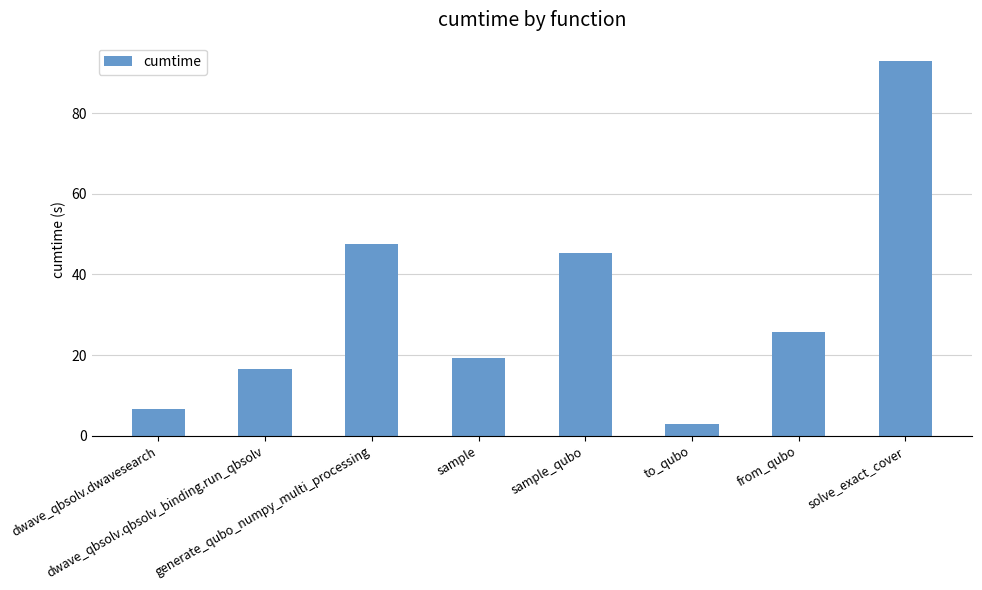

Reading left to right, extract all data points from this chart.

dwave_qbsolv.dwavesearch=6.6	dwave_qbsolv.qbsolv_binding.run_qbsolv=16.6	generate_qubo_numpy_multi_processing=47.5	sample=19.4	sample_qubo=45.3	to_qubo=2.8	from_qubo=25.8	solve_exact_cover=92.8